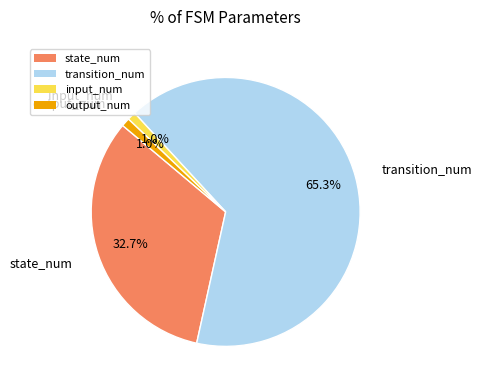

Is there a majority slice in this chart?

Yes